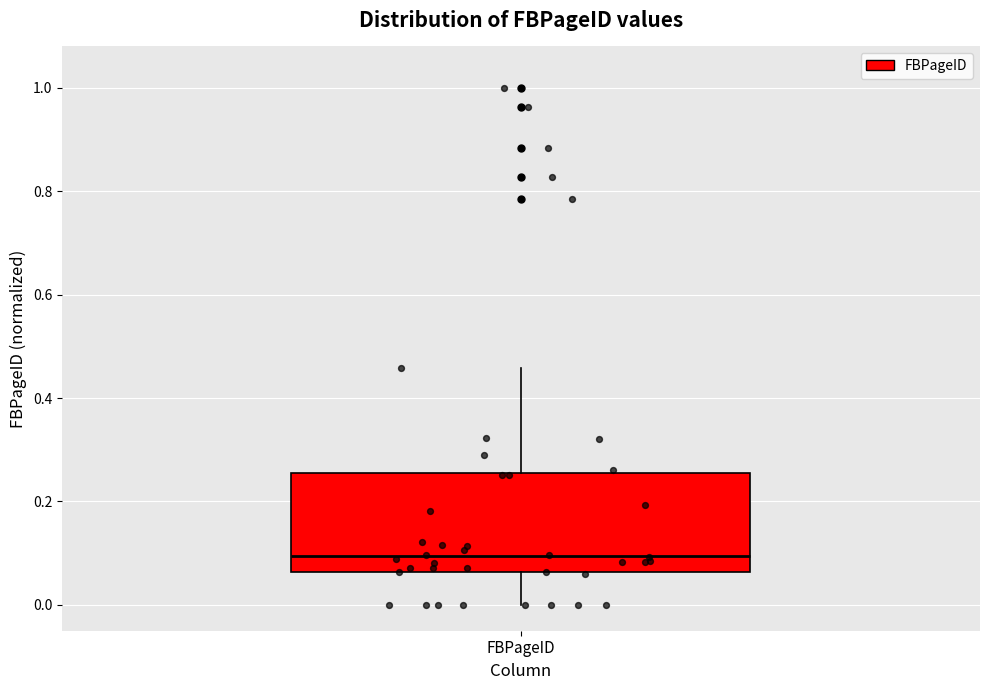

Transcribe this box plot: give where the median line is, the range the box spans, and where the two whiskers end, as read against the y-axis. The values are not printed on the chart, so give them approximately, as read against the axis.

median 0.10, box 0.06 to 0.26, whiskers 0.00 to 0.46